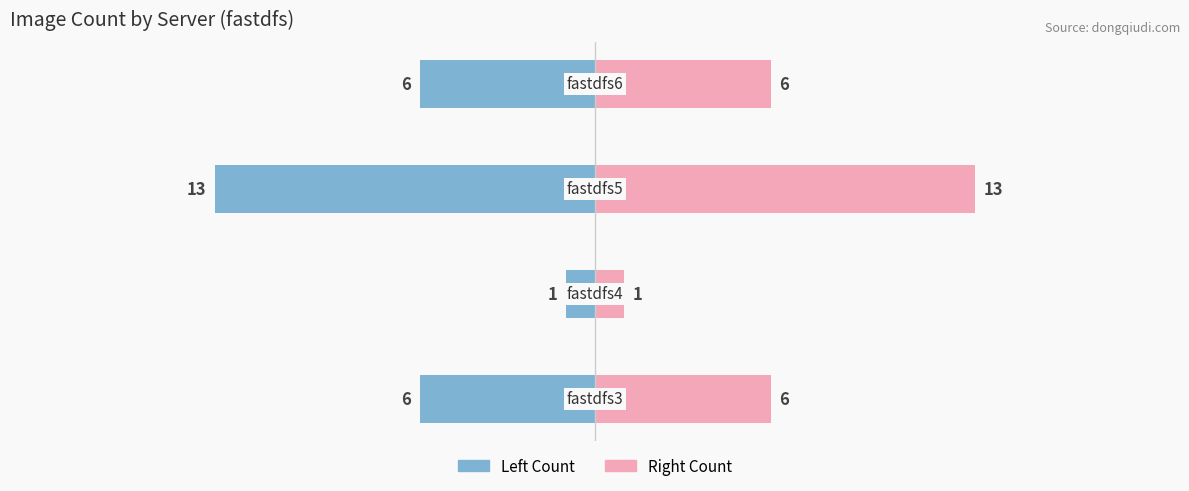

How many fastdfs3/fastdfs4/fastdfs5/fastdfs6 (right) values are between 6 and 13?

3